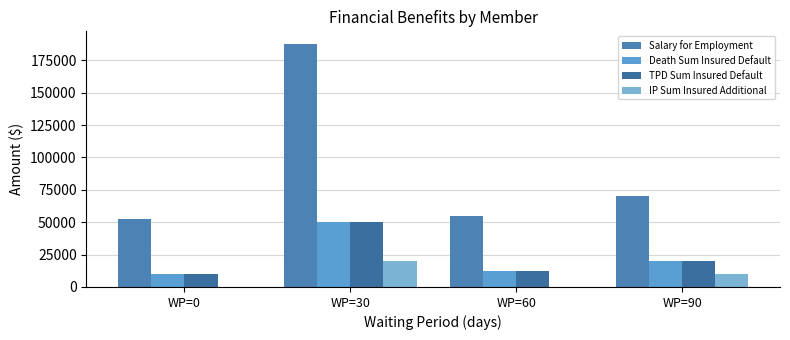

What is the difference between the maximum and minimum values in the IP Sum Insured Additional series?

20000.0